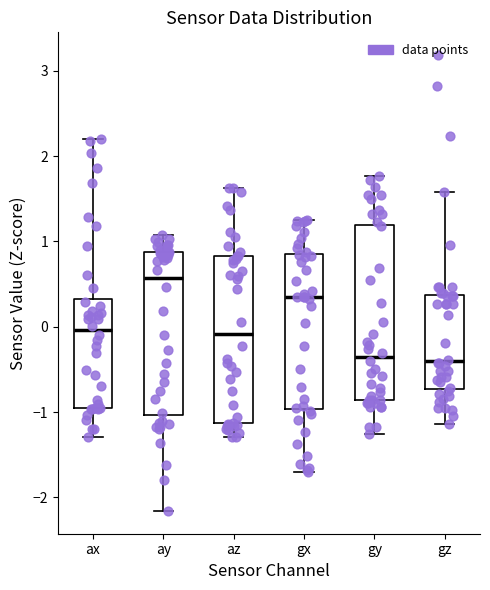

Where does the upper whisker of the box for ay end on the y-axis? The values are not printed on the chart, so give them approximately, as read against the axis.

1.1